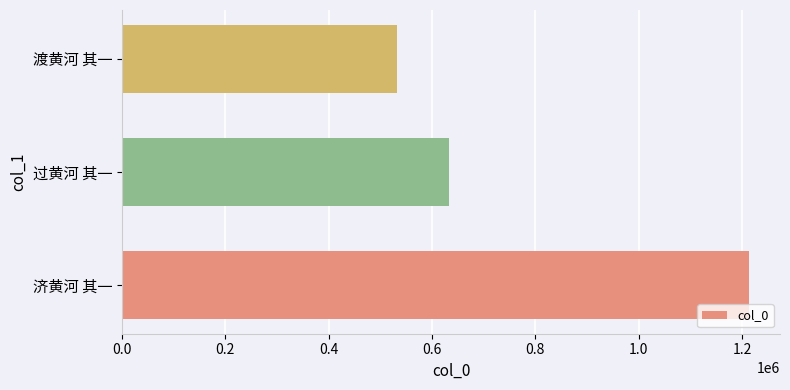

The value at 过黄河 其一 is 633782. True or false?

True